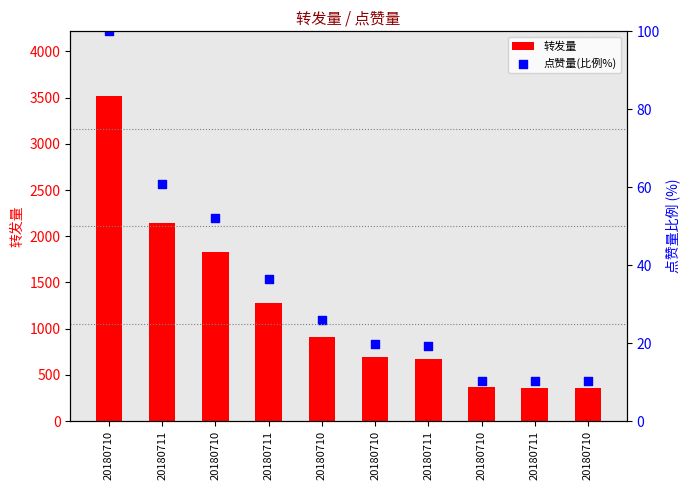

What is the total value across all series at 20180711?

2200.9